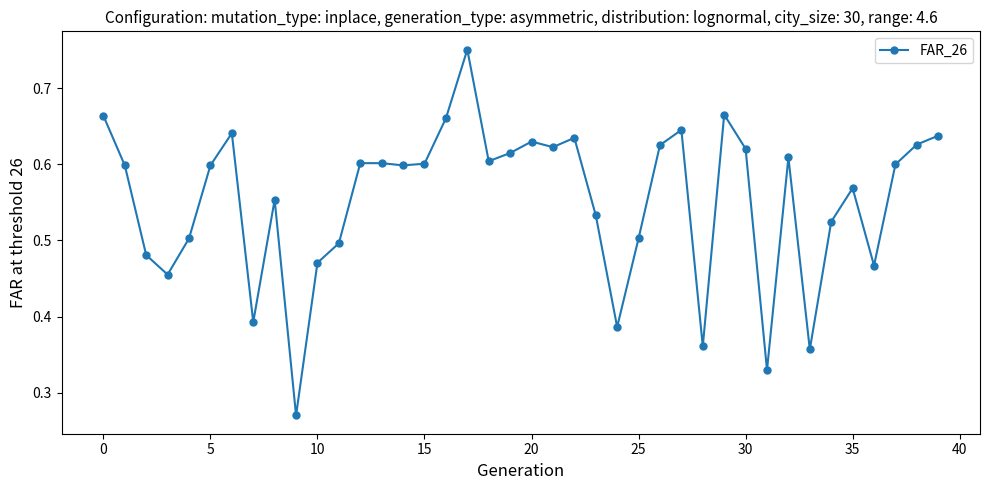

How many lines are shown in the chart?

1